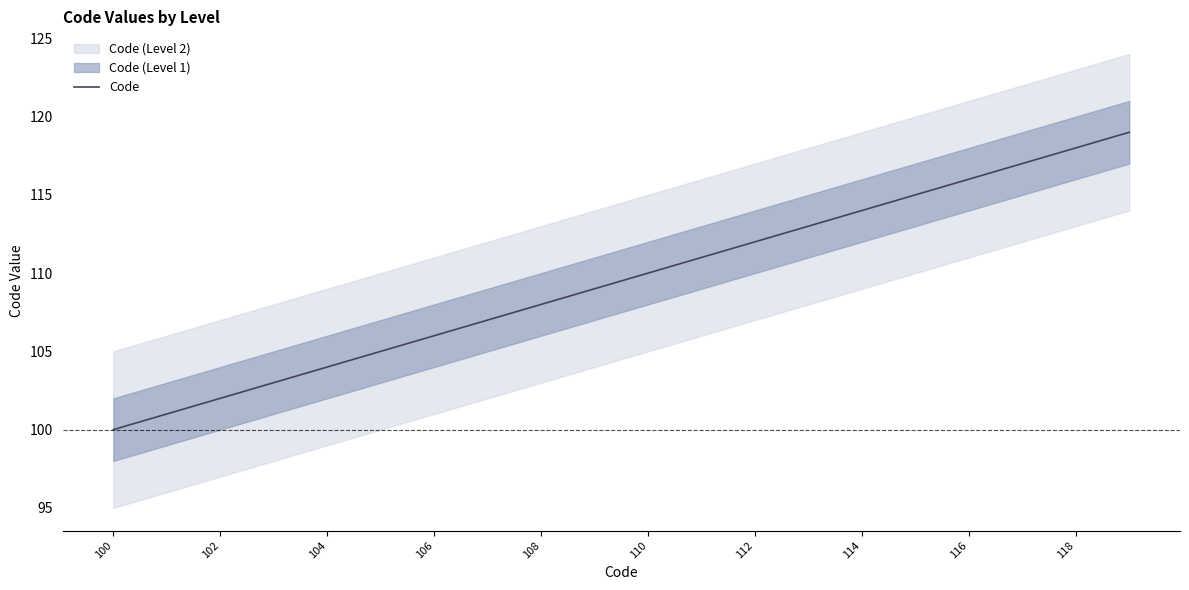

Is it true that Code equals 75 at 108?

False